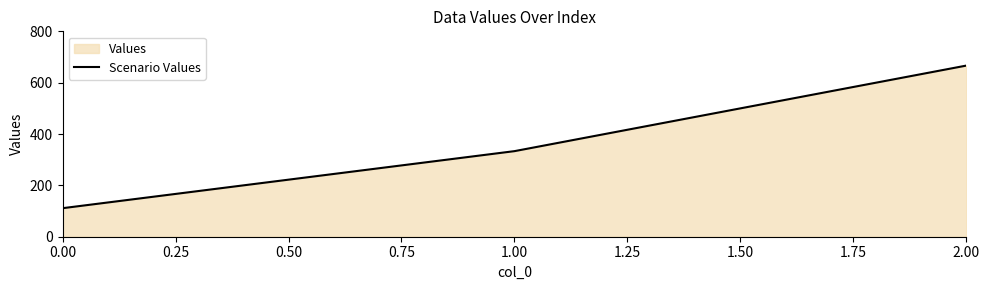

Is it true that the value at 1.00 is 592.3?

False